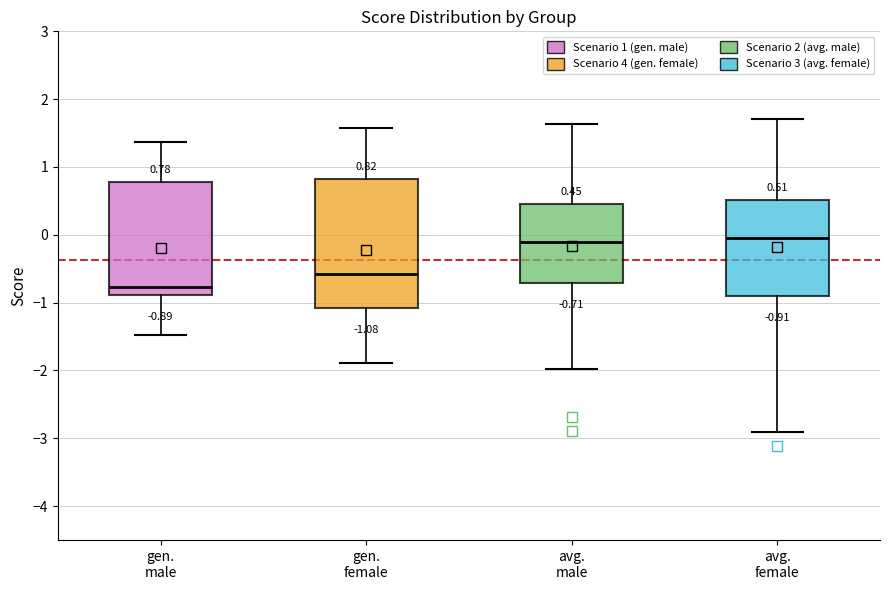

Comparing the boxes themselves (not the whiskers), which one is the tallest?

gen. female